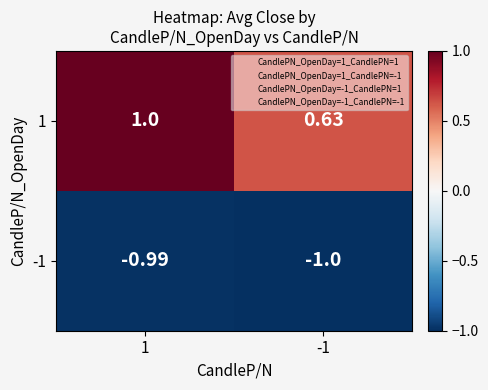

Rank the series by their average value, from highest to lowest.

1, -1